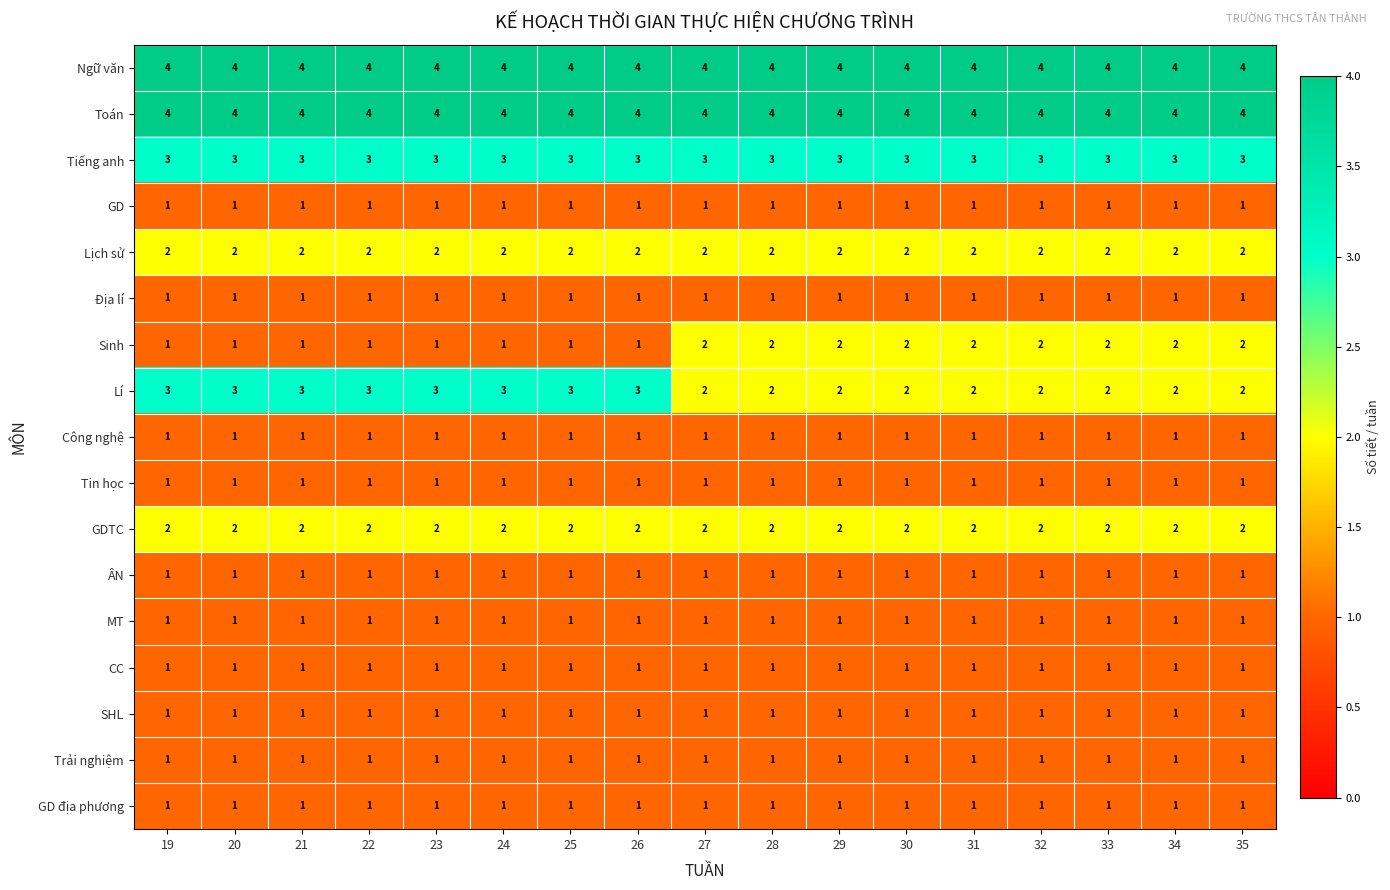

What is the total value across all series at 31?

29